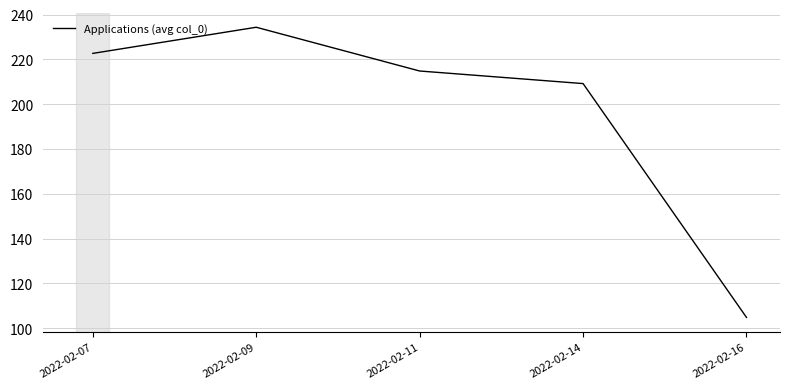

What is the greatest value displayed?

234.3